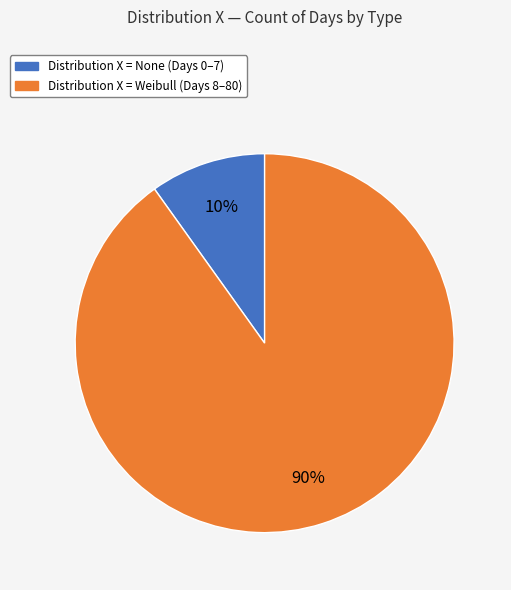

Does any single category account for the majority?

Yes